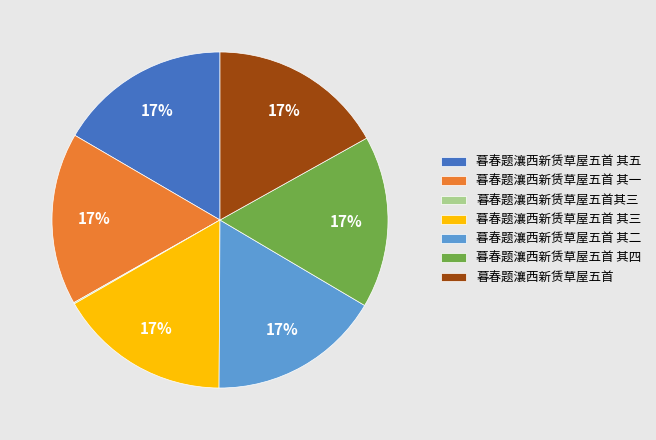

What is the ratio of the value at 暮春题瀼西新赁草屋五首 其四 to the value at 暮春题瀼西新赁草屋五首 其五?

1.0